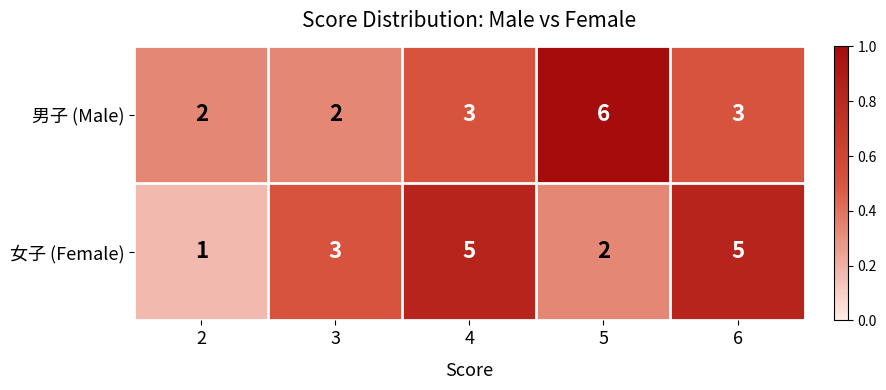

Which category has the highest value in the 男子 (Male) series?

5